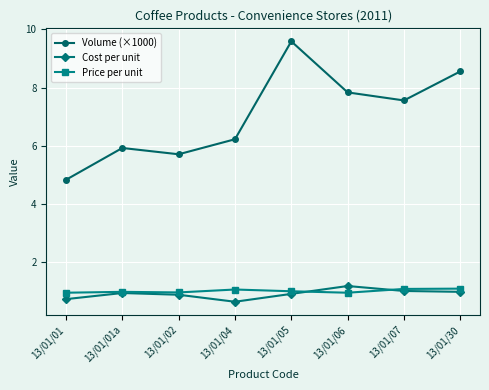

Which series has the widest spread of values?

Volume (×1000)